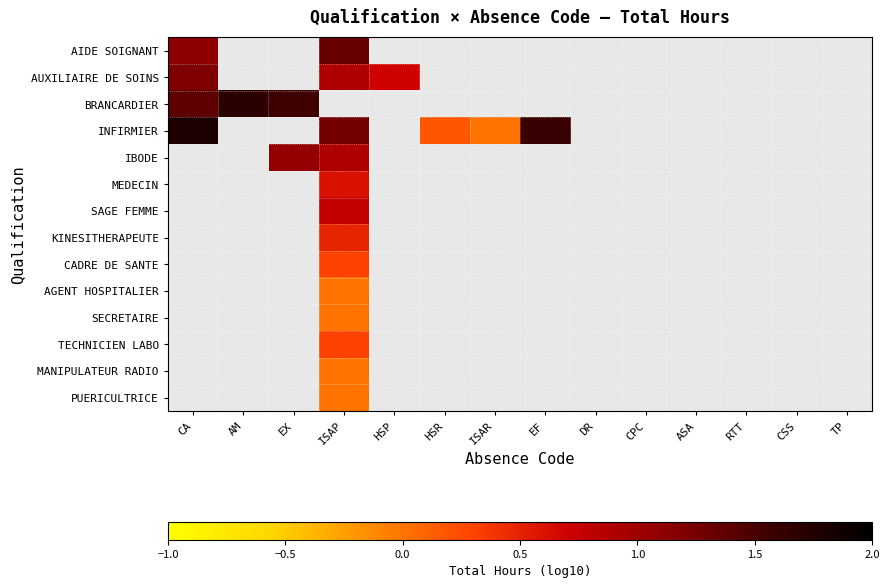

Count the number of categories in the chart.

14